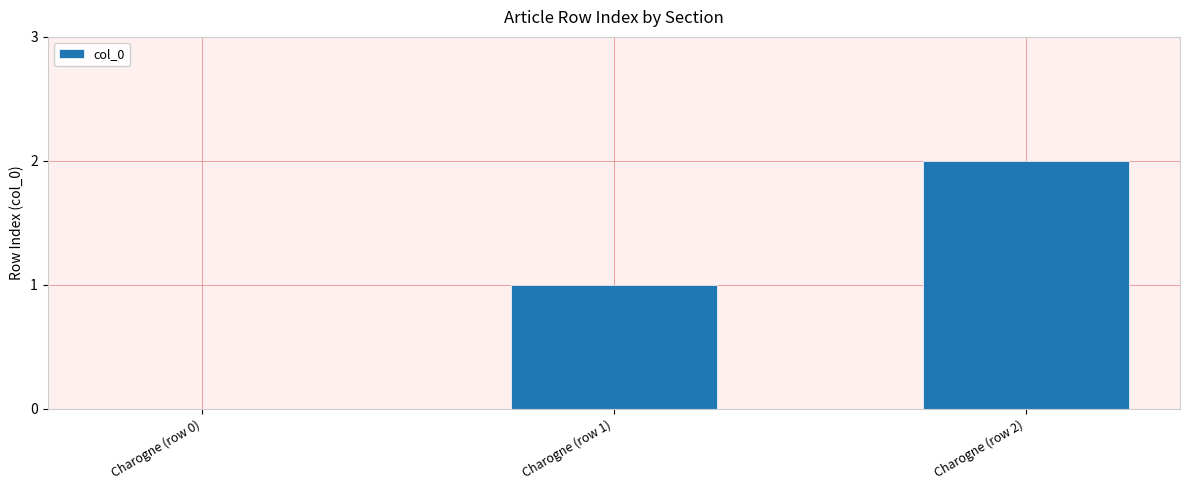

What is the ratio of the value at Charogne (row 2) to the value at Charogne (row 1)?

2.0